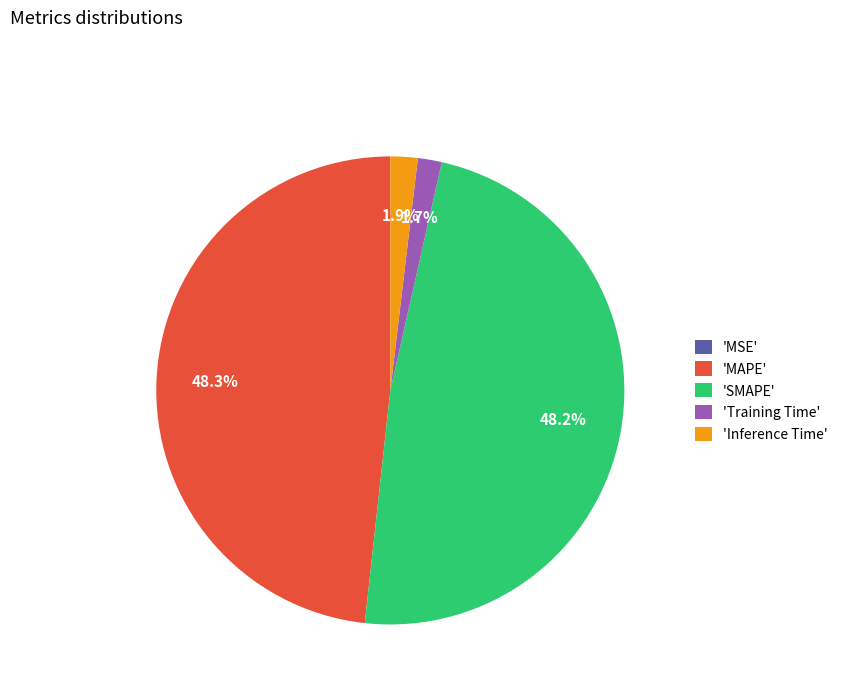

Does any single category account for the majority?

No